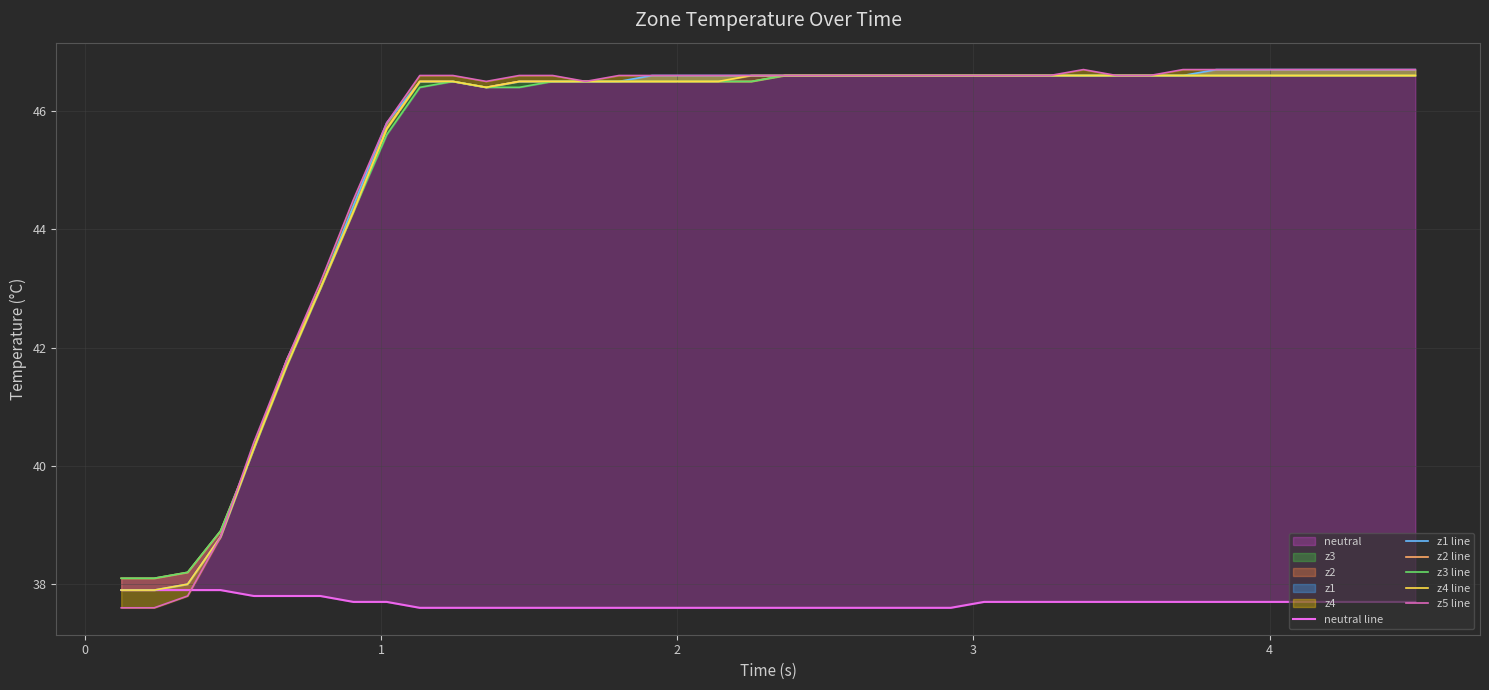

How many lines are shown in the chart?

6